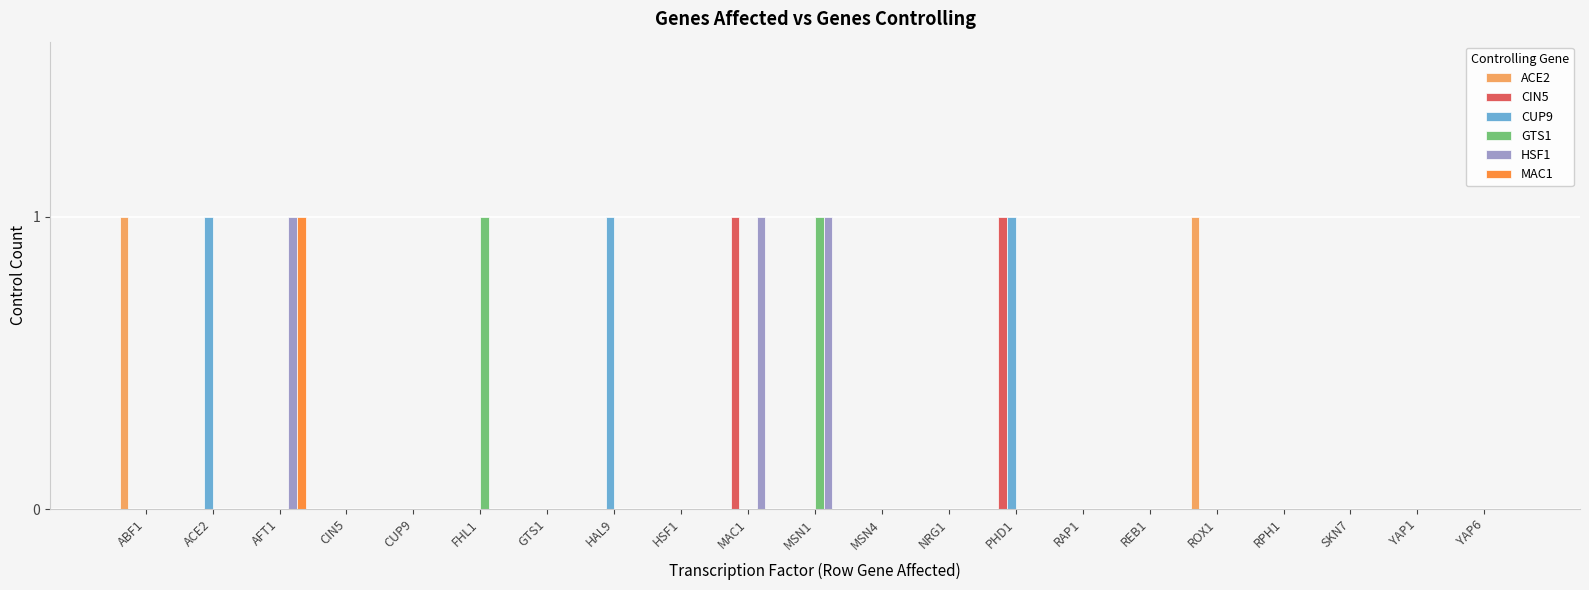

Reading left to right, extract all data points from this chart.

ACE2: 1	0	0	0	0	0	0	0	0	0	0	0	0	0	0	0	1	0	0	0	0
CIN5: 0	0	0	0	0	0	0	0	0	1	0	0	0	1	0	0	0	0	0	0	0
CUP9: 0	1	0	0	0	0	0	1	0	0	0	0	0	1	0	0	0	0	0	0	0
GTS1: 0	0	0	0	0	1	0	0	0	0	1	0	0	0	0	0	0	0	0	0	0
HSF1: 0	0	1	0	0	0	0	0	0	1	1	0	0	0	0	0	0	0	0	0	0
MAC1: 0	0	1	0	0	0	0	0	0	0	0	0	0	0	0	0	0	0	0	0	0